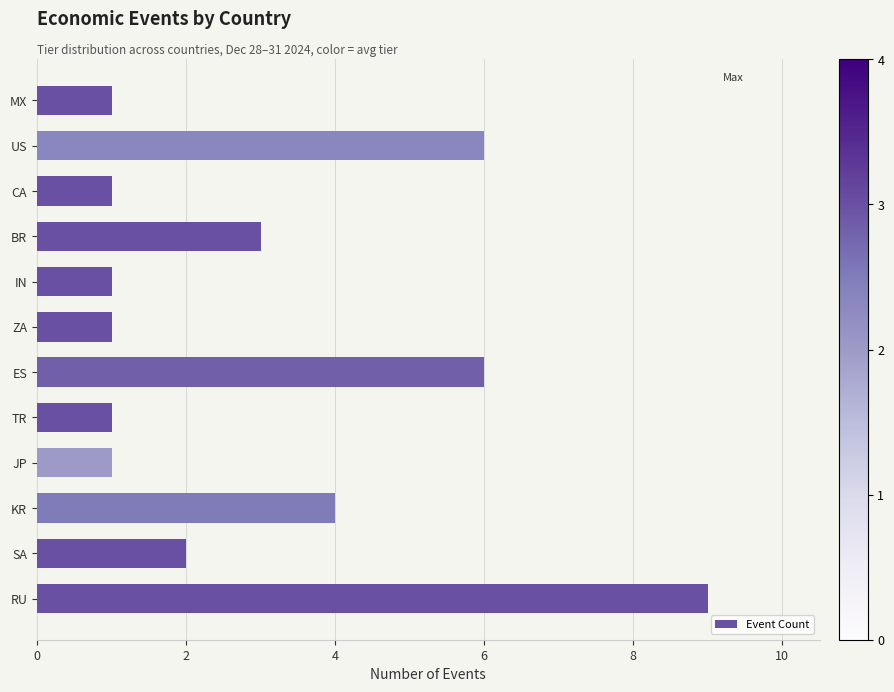

What value does the data have at ES?

6